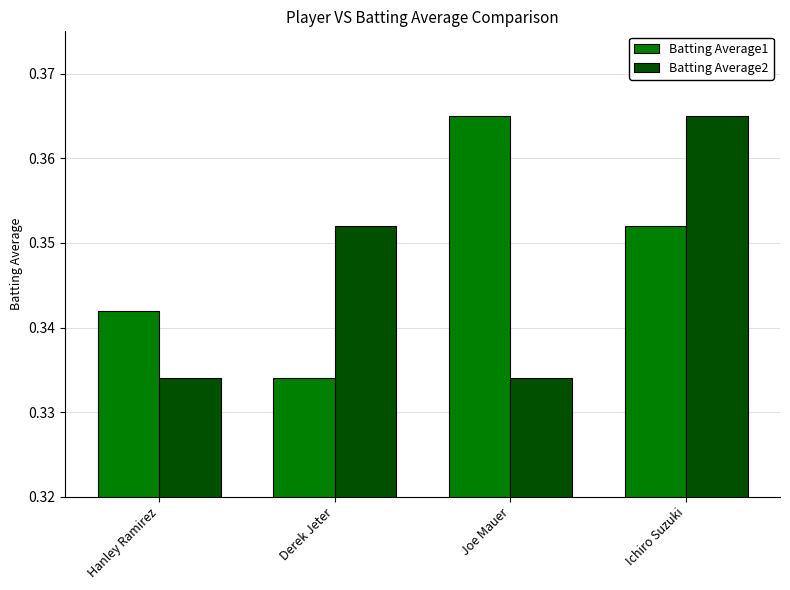

List the labels in order of Batting Average1 value, largest first.

Joe Mauer, Ichiro Suzuki, Hanley Ramirez, Derek Jeter